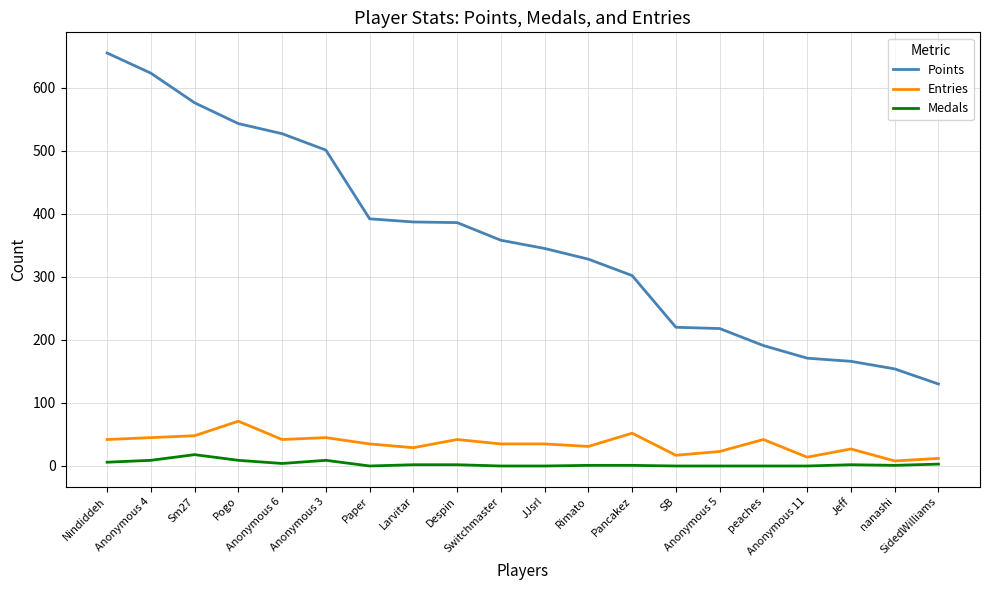

What is the sum of all Medals values?

67